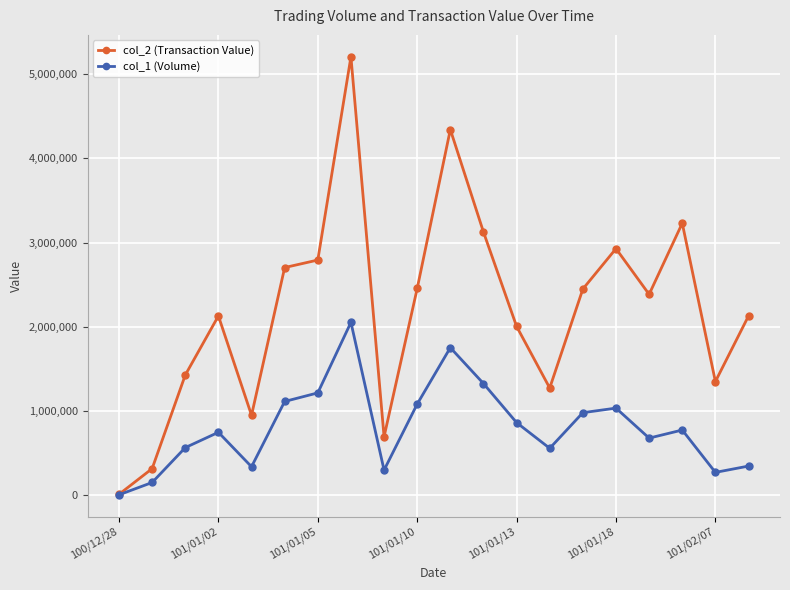

What is the greatest value displayed?

5205250